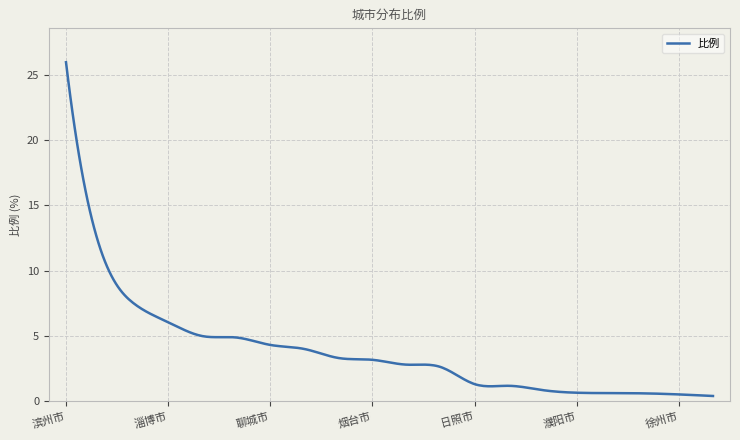

What is the maximum value shown in the chart?

26.0